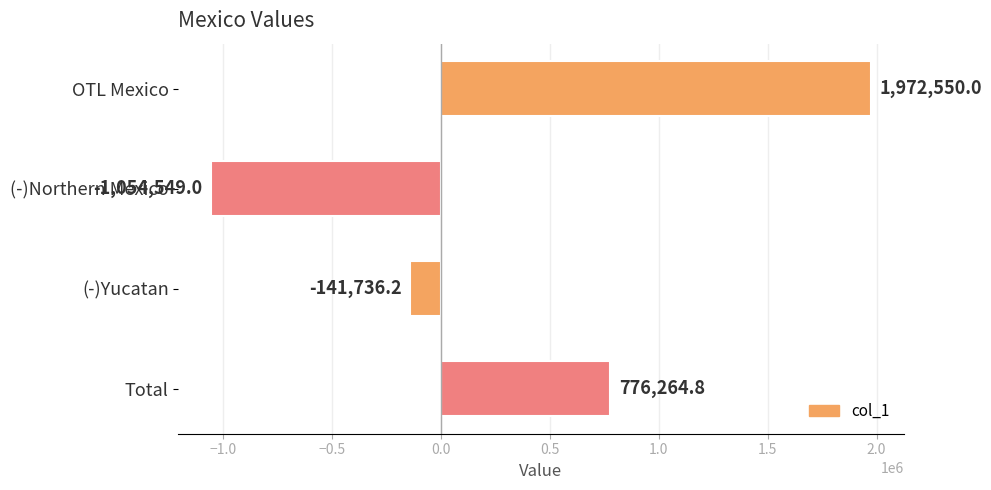

How many series are shown in this chart?

1